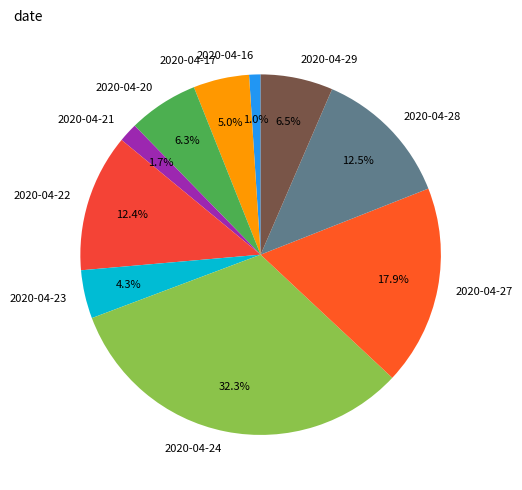

Which slice is the largest?

2020-04-24